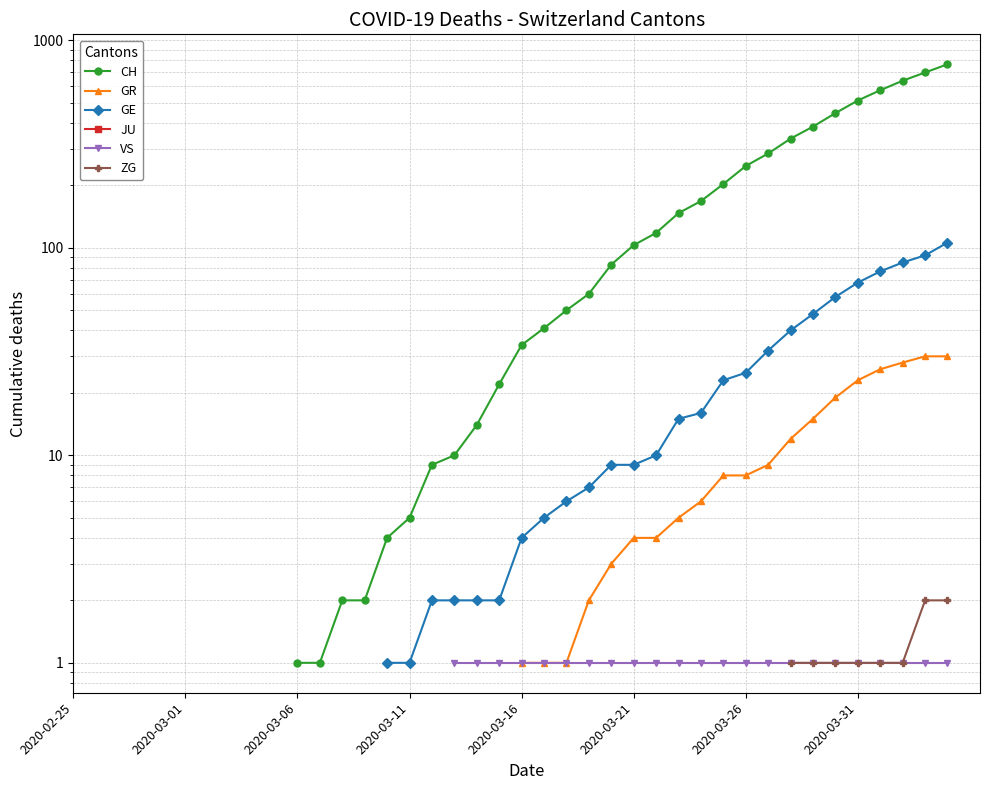

Is it true that CH equals 30.6 at 19?

False